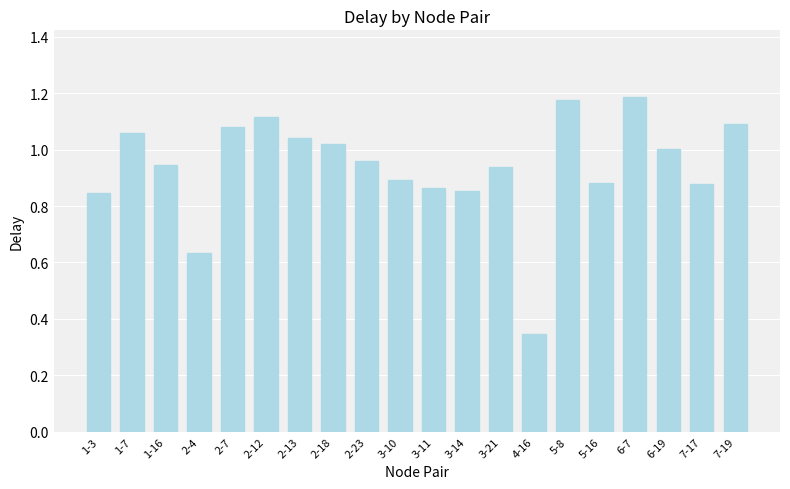

Between 6-19 and 1-7, which is larger?

1-7